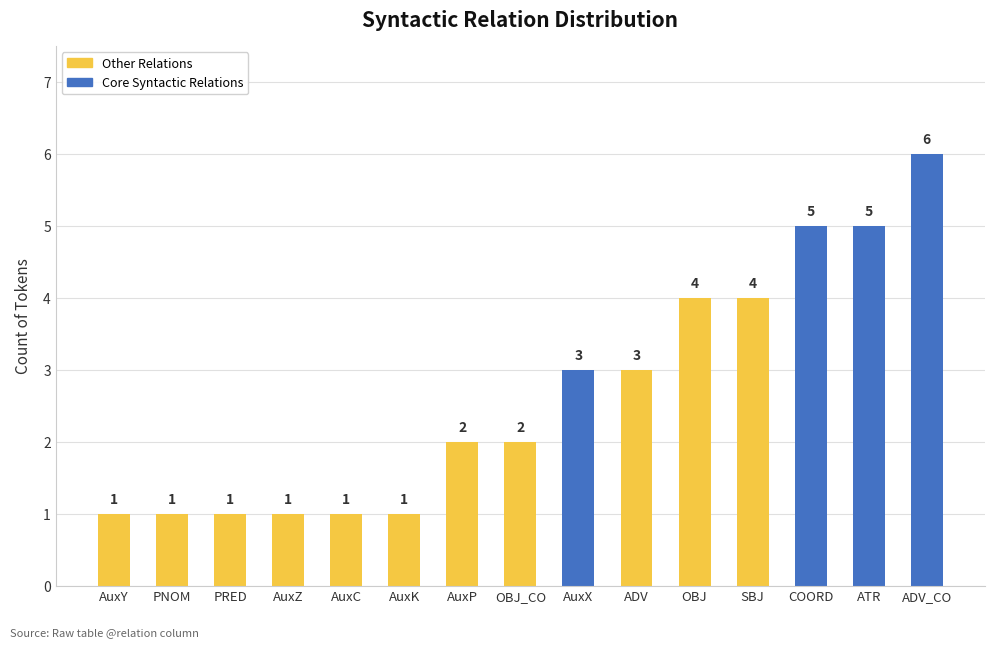

Is it true that the value at OBJ is 7?

False